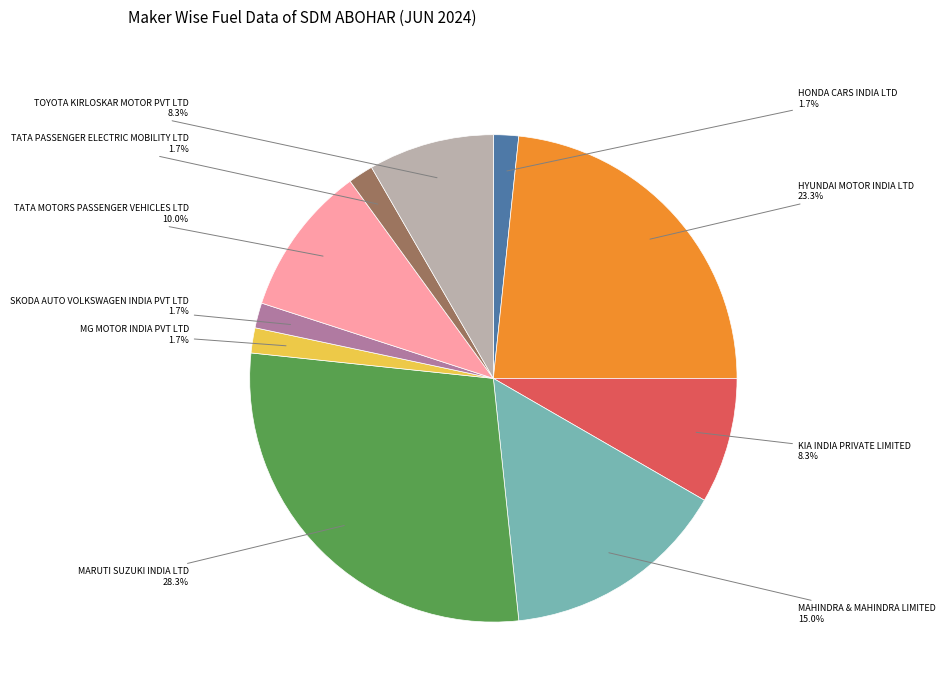

To the nearest percent, what portion does HONDA CARS INDIA LTD represent?

2%